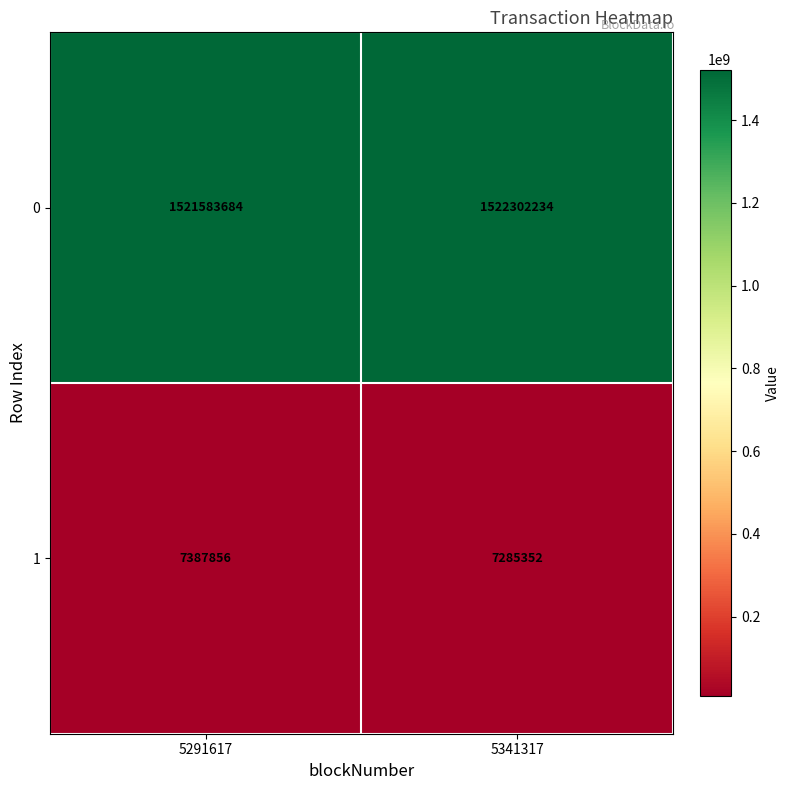

What is the spread (max minus min) of values at 5291617?

1514195828